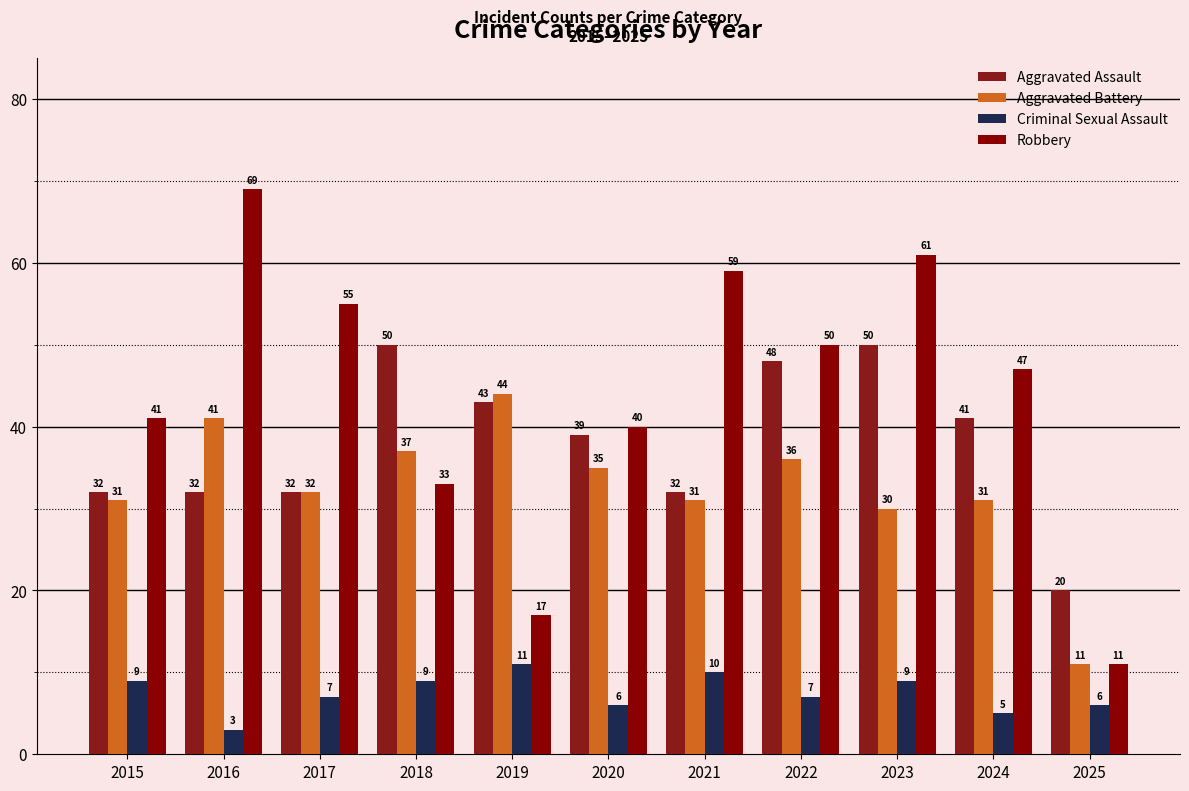

How many groups of bars are there?

11